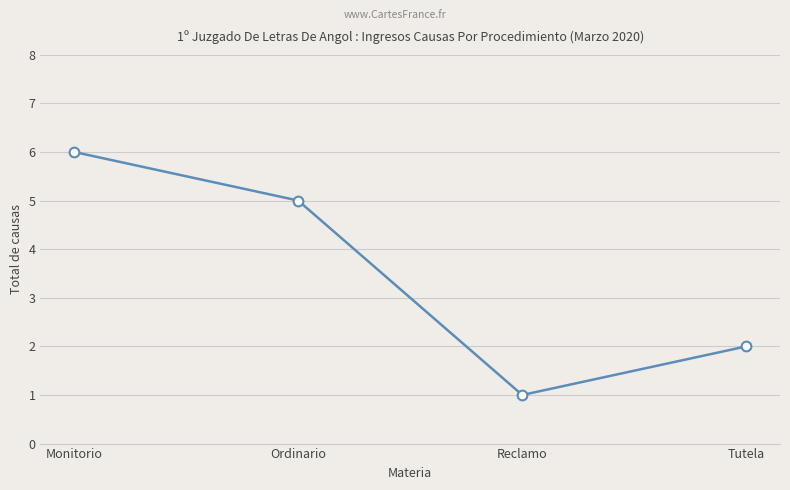

At which category does the chart reach its minimum across all series?

Reclamo